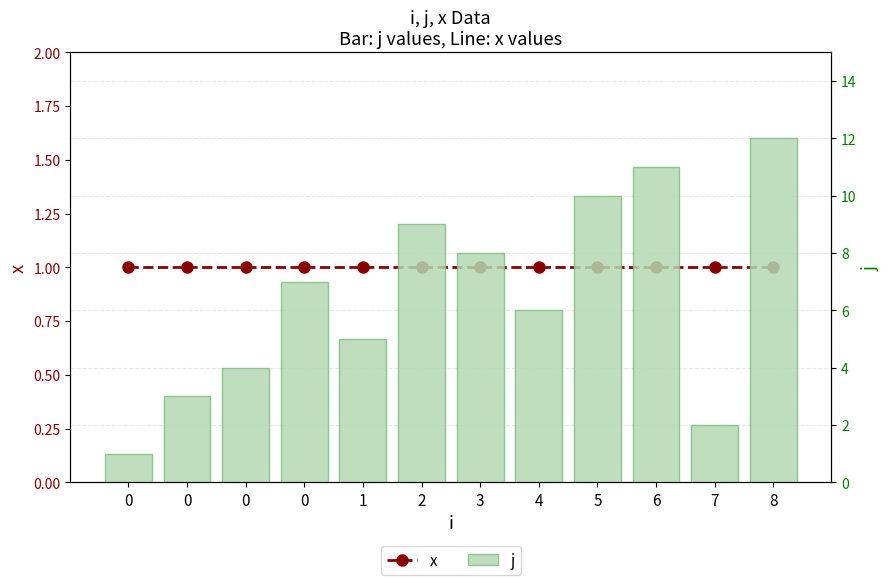

At which category is the sum across all series the highest?

8